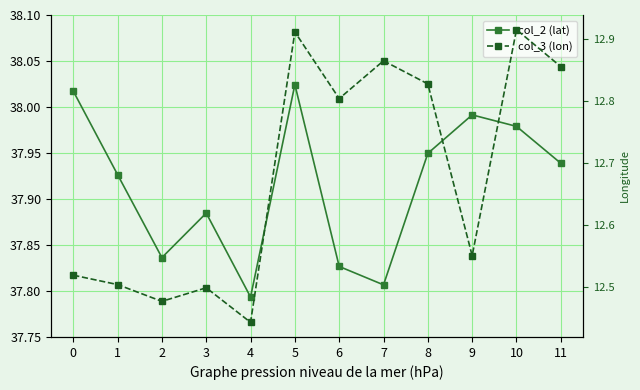

Is it true that col_2 (lat) equals 37.9 at 1?

True